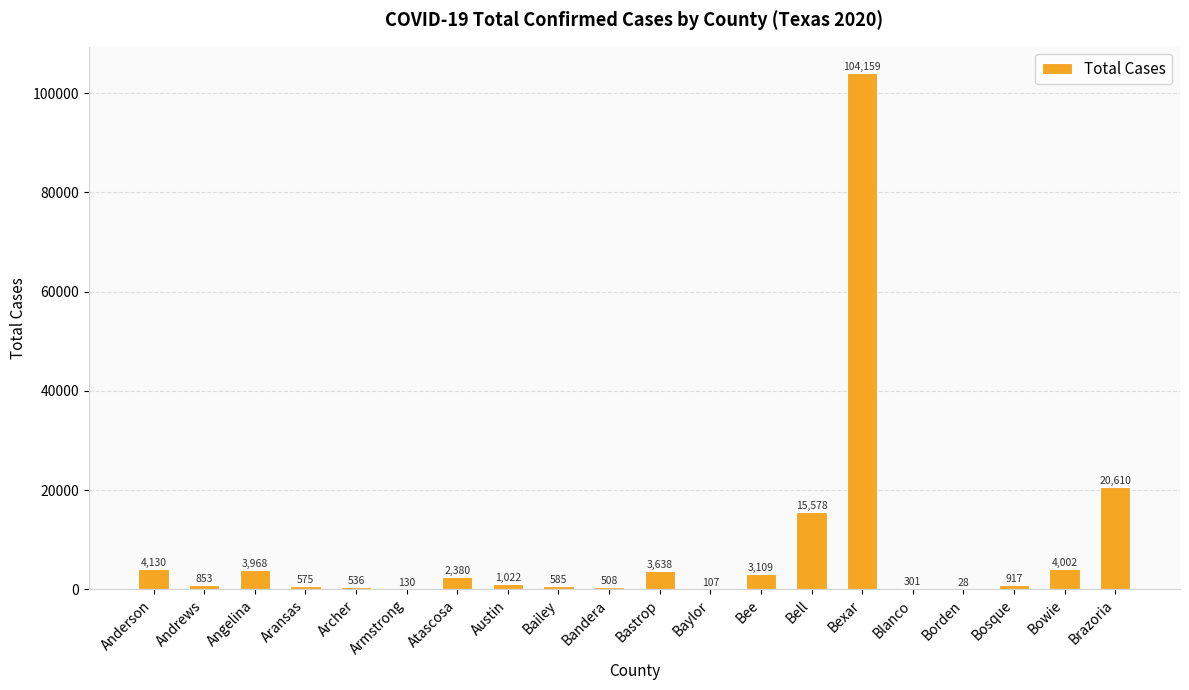

Where does the data first go above 1022?

Anderson